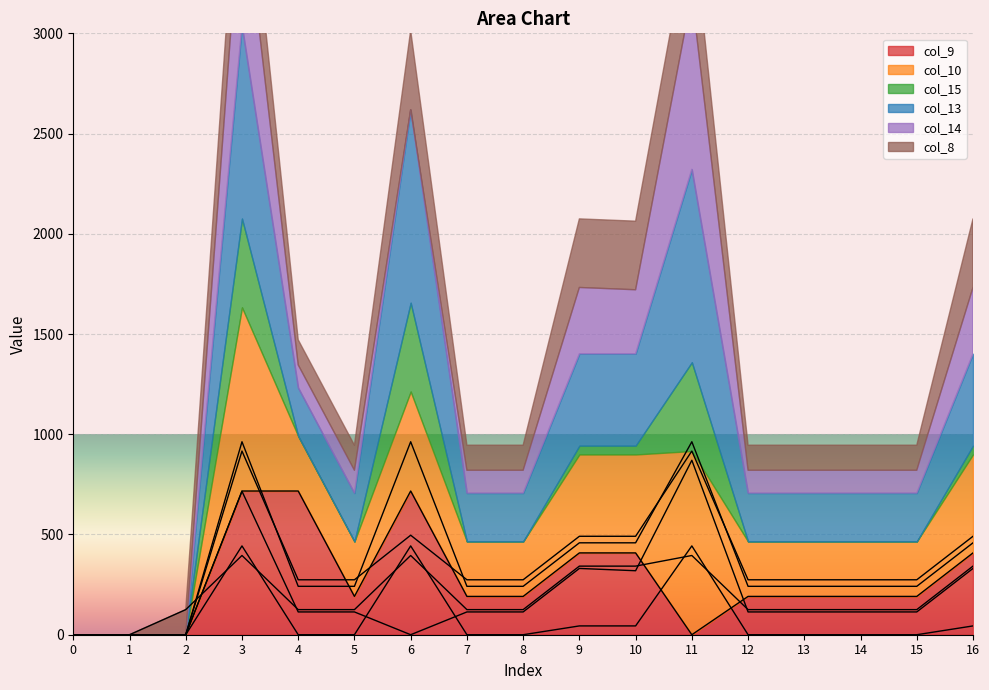

Reading left to right, extract all data points from this chart.

col_9: 0=0.0	1=0.0	2=0.0	3=716.9	4=716.9	5=191.1	6=716.9	7=191.1	8=191.1	9=408.1	10=408.1	11=0.0	12=191.1	13=191.1	14=191.1	15=191.1	16=408.1
col_10: 0=0.0	1=0.0	2=0.0	3=916.2	4=274.1	5=274.1	6=496.4	7=274.1	8=274.1	9=491.1	10=491.1	11=916.2	12=274.1	13=274.1	14=274.1	15=274.1	16=491.1
col_15: 0=0.0	1=0.0	2=0.0	3=443.0	4=0.0	5=0.0	6=443.0	7=0.0	8=0.0	9=43.9	10=43.9	11=443.0	12=0.0	13=0.0	14=0.0	15=0.0	16=43.9
col_13: 0=0.0	1=0.0	2=0.0	3=962.7	4=241.5	5=241.5	6=962.7	7=241.5	8=241.5	9=458.5	10=458.5	11=962.7	12=241.5	13=241.5	14=241.5	15=241.5	16=458.5
col_14: 0=0.0	1=0.0	2=0.0	3=715.6	4=113.7	5=113.7	6=0.0	7=113.7	8=113.7	9=330.7	10=319.2	11=870.3	12=113.7	13=113.7	14=113.7	15=113.7	16=330.7
col_8: 0=0.0	1=0.0	2=125.2	3=395.3	4=125.2	5=125.2	6=395.3	7=125.2	8=125.2	9=342.2	10=342.2	11=395.3	12=125.2	13=125.2	14=125.2	15=125.2	16=342.2